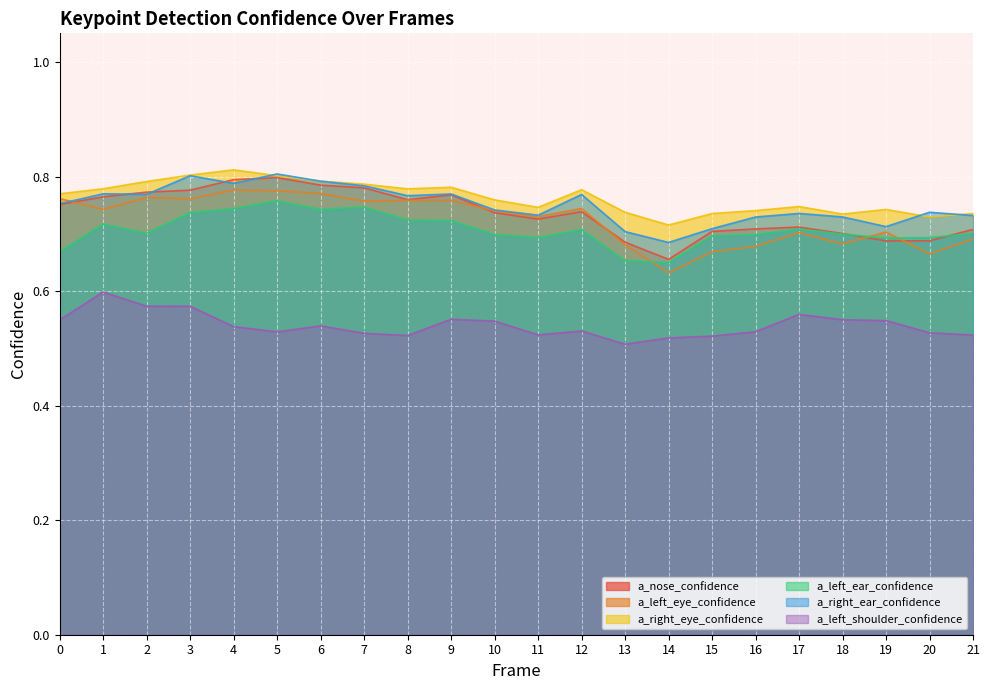

Is it true that a_right_eye_confidence equals 0.4 at 14?

False